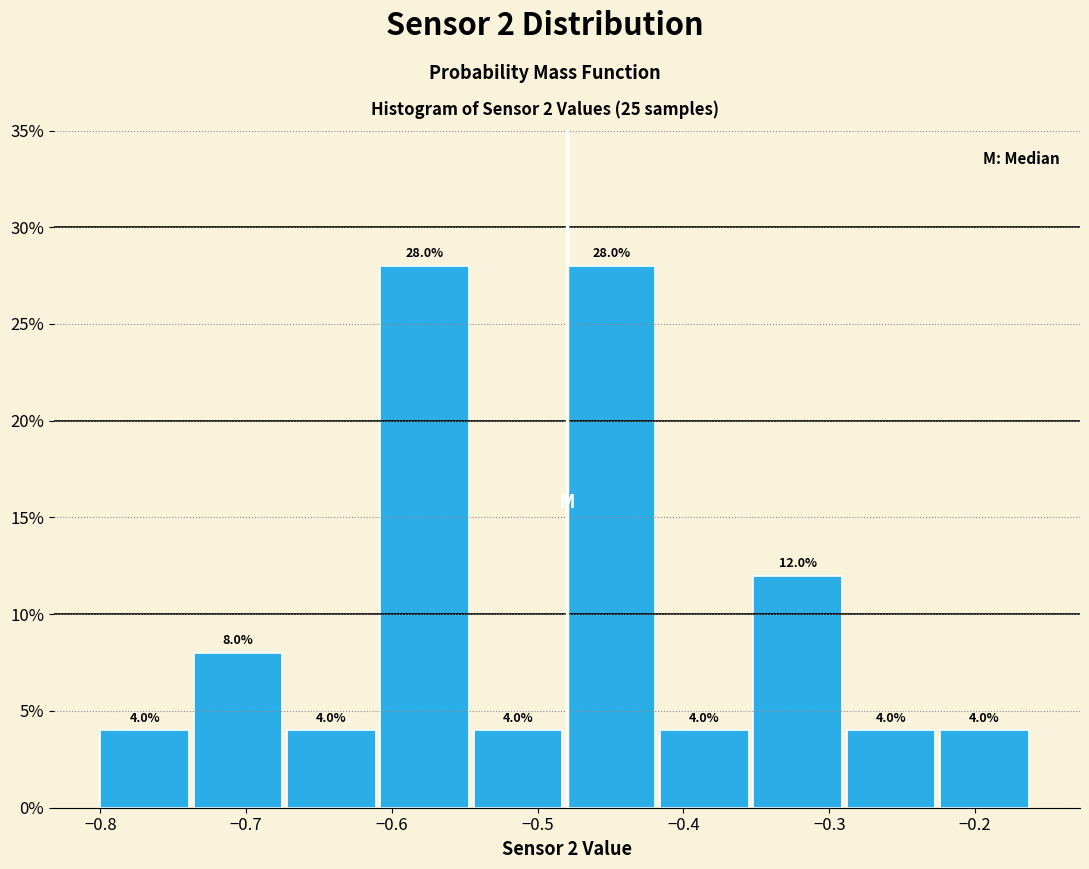

Reading left to right, list every bar in this chart as the range it spans on the x-axis followed by its height. The bar edges are not printed on the chart, so give them approximately, as read against the axis.

-0.800 to -0.736: 4.0
-0.736 to -0.672: 8.0
-0.672 to -0.608: 4.0
-0.608 to -0.544: 28.0
-0.544 to -0.480: 4.0
-0.480 to -0.416: 28.0
-0.416 to -0.352: 4.0
-0.352 to -0.288: 12.0
-0.288 to -0.224: 4.0
-0.224 to -0.160: 4.0